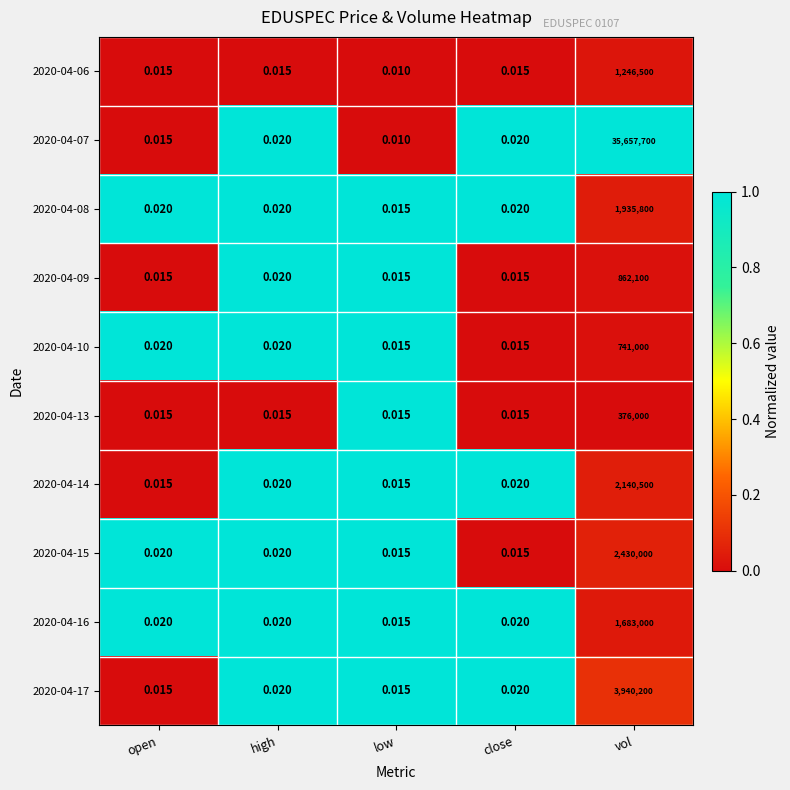

At how many categories does at least one series exceed 0?

5